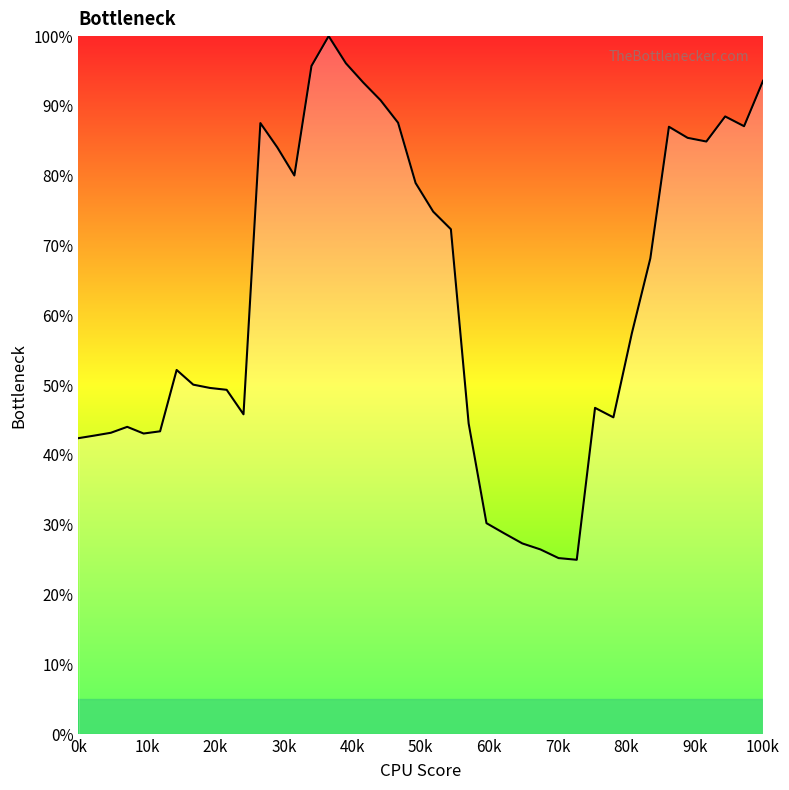

Does the chart have visible grid lines?

No